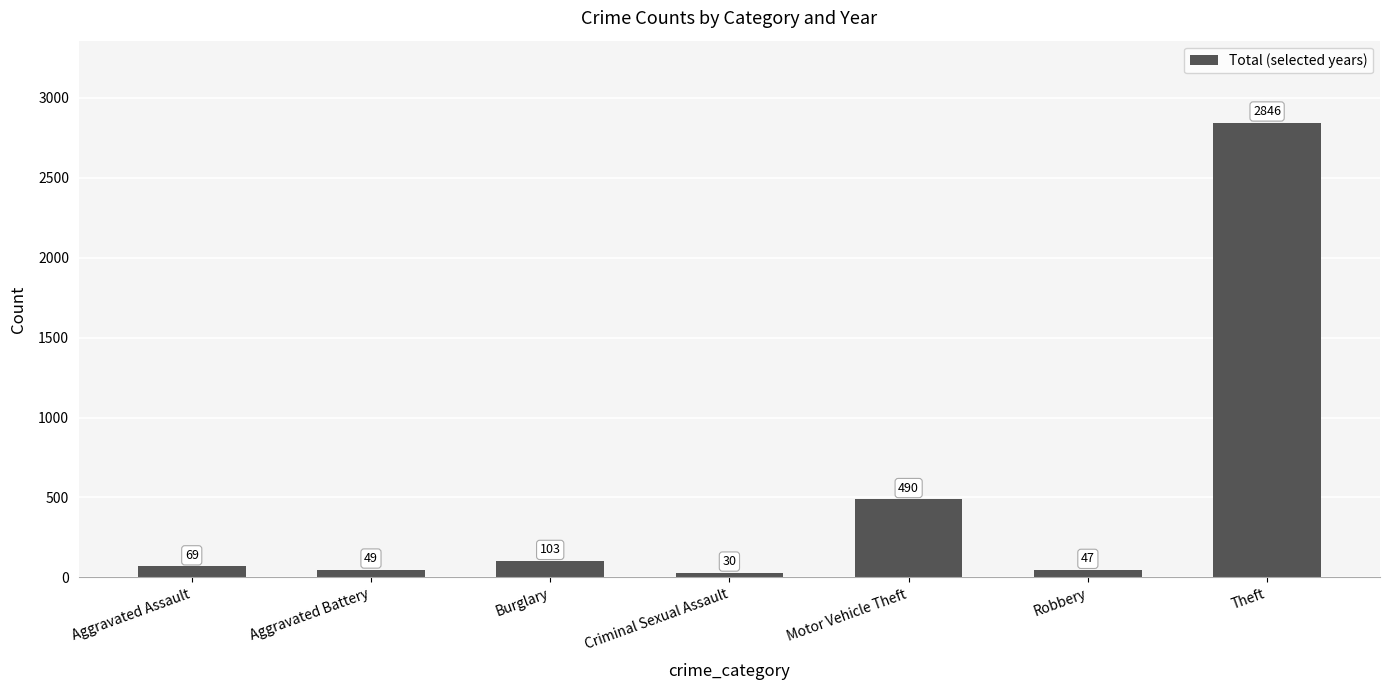

List the labels in order of value, largest first.

Theft, Motor Vehicle Theft, Burglary, Aggravated Assault, Aggravated Battery, Robbery, Criminal Sexual Assault